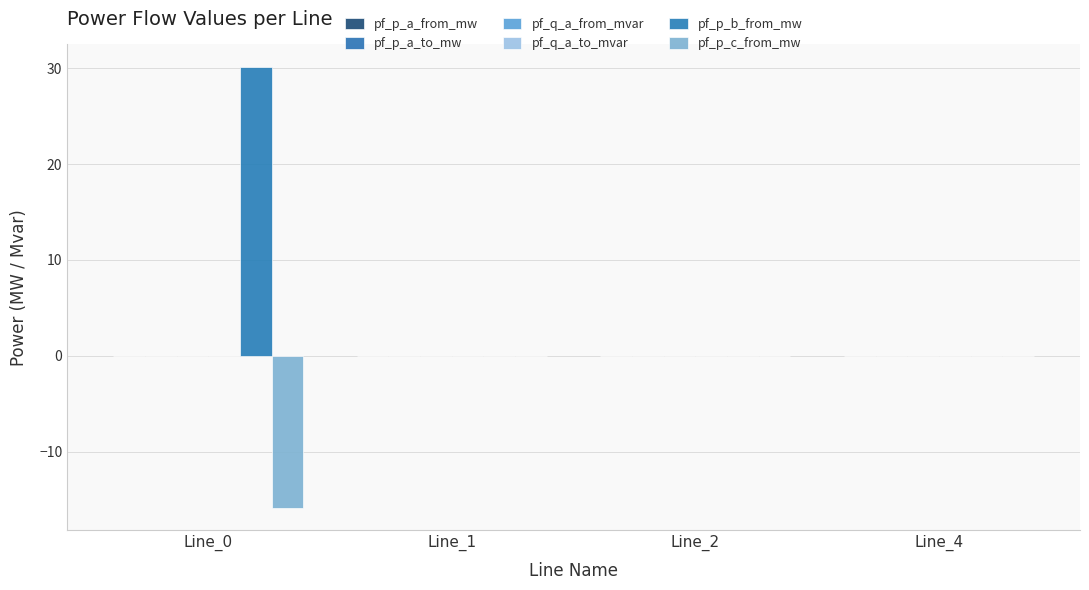

Reading left to right, transcribe all the data shown in this chart.

pf_p_a_from_mw: -0.0	0.0	0.0	0.0
pf_p_a_to_mw: 0.0	-0.0	-0.0	-0.0
pf_q_a_from_mvar: 0.0	0.0	0.0	0.0
pf_q_a_to_mvar: -0.0	-0.0	-0.0	-0.0
pf_p_b_from_mw: 30.2	-0.0	-0.0	0.0
pf_p_c_from_mw: -15.9	0.0	0.0	-0.0